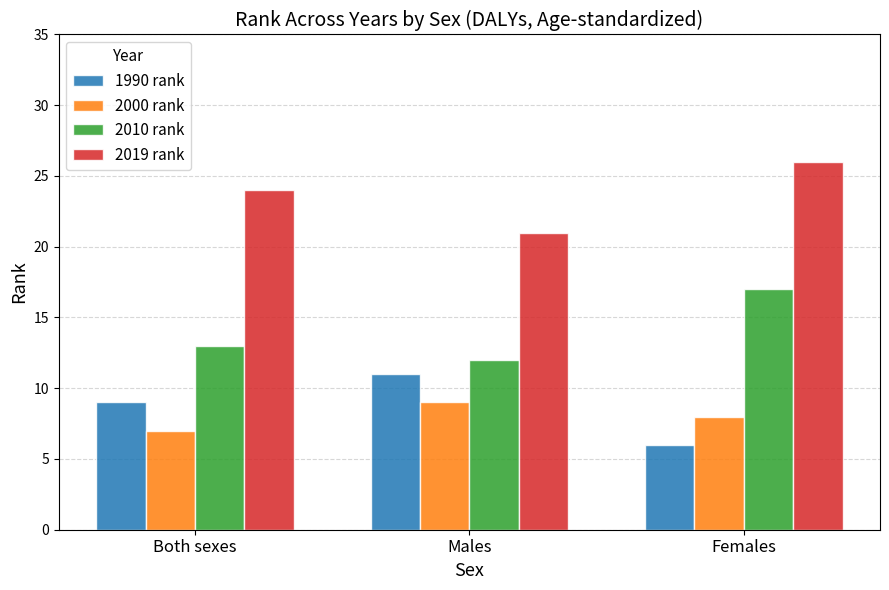

What value does the 1990 rank series have at Males?

11